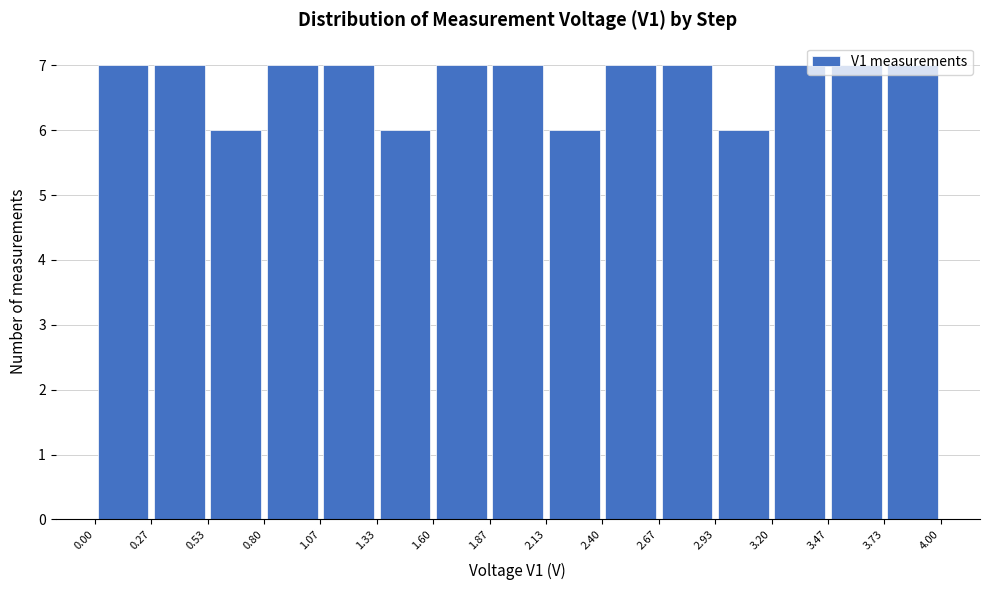

Reading left to right, transcribe this chart: for each bar, give the range it covers on the x-axis and its height. The values are not printed on the chart, so give them approximately, as read against the axis.

0.00 to 0.27: 7
0.27 to 0.53: 7
0.53 to 0.80: 6
0.80 to 1.07: 7
1.07 to 1.33: 7
1.33 to 1.60: 6
1.60 to 1.87: 7
1.87 to 2.13: 7
2.13 to 2.40: 6
2.40 to 2.67: 7
2.67 to 2.93: 7
2.93 to 3.20: 6
3.20 to 3.47: 7
3.47 to 3.73: 7
3.73 to 4.00: 7